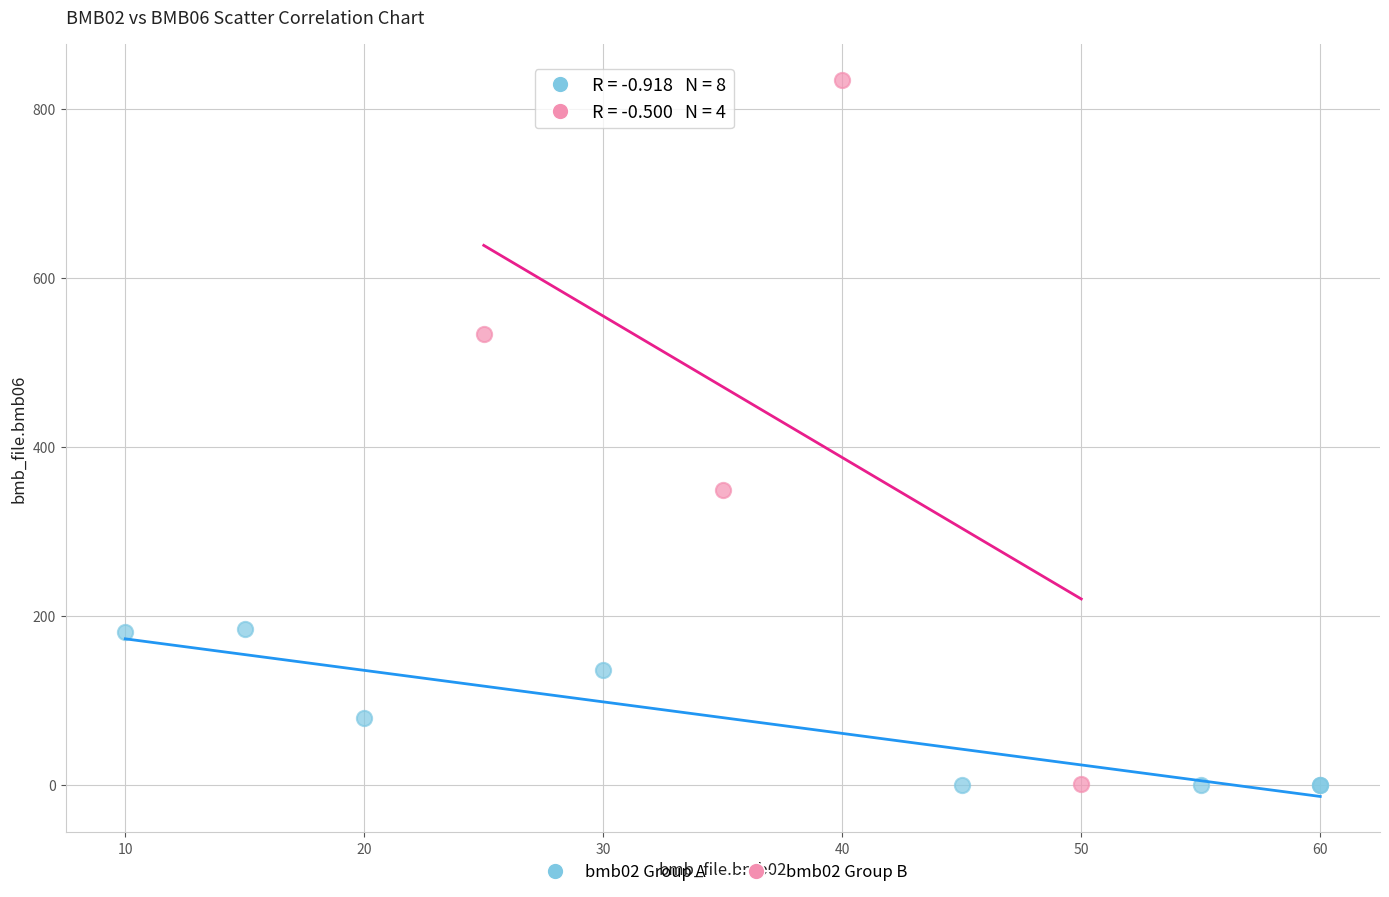

Which series reaches the maximum Y coordinate?

bmb02 Group B